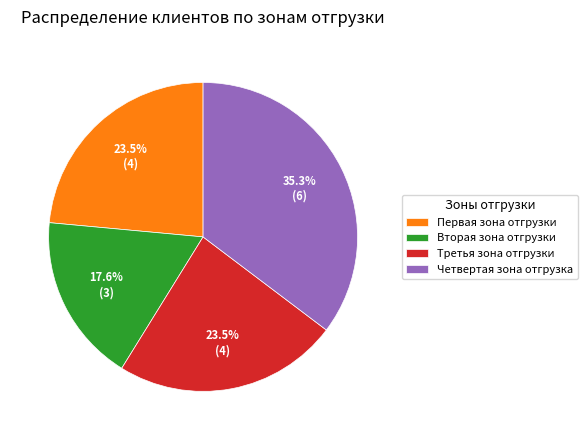

To the nearest percent, what percentage of the pie is Вторая зона отгрузки?

18%